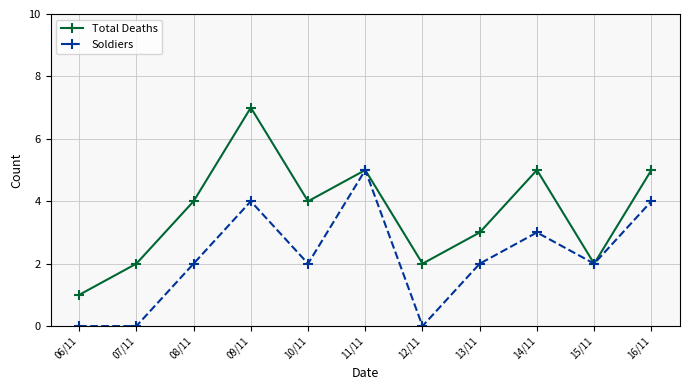

Reading right to left, transcribe all the data shown in this chart.

Total Deaths: 5	2	5	3	2	5	4	7	4	2	1
Soldiers: 4	2	3	2	0	5	2	4	2	0	0